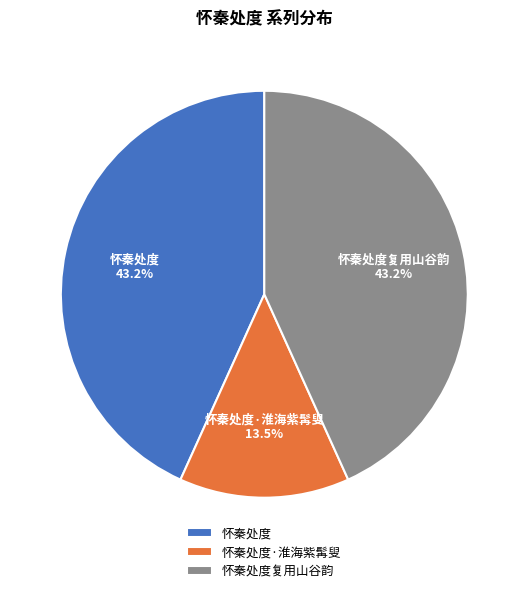

The 怀秦处度复用山谷韵 slice represents 43% of the pie. True or false?

True